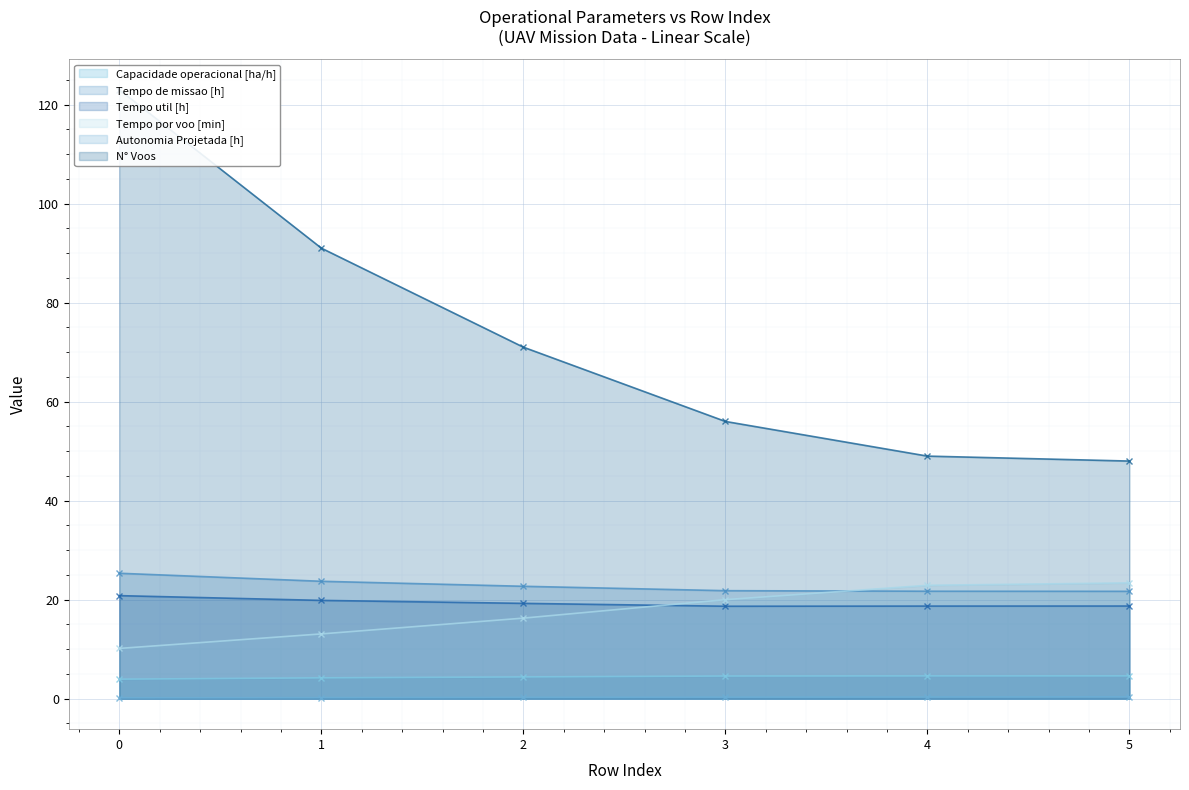

Is it true that Capacidade operacional [ha/h] equals 1.5 at 2?

False